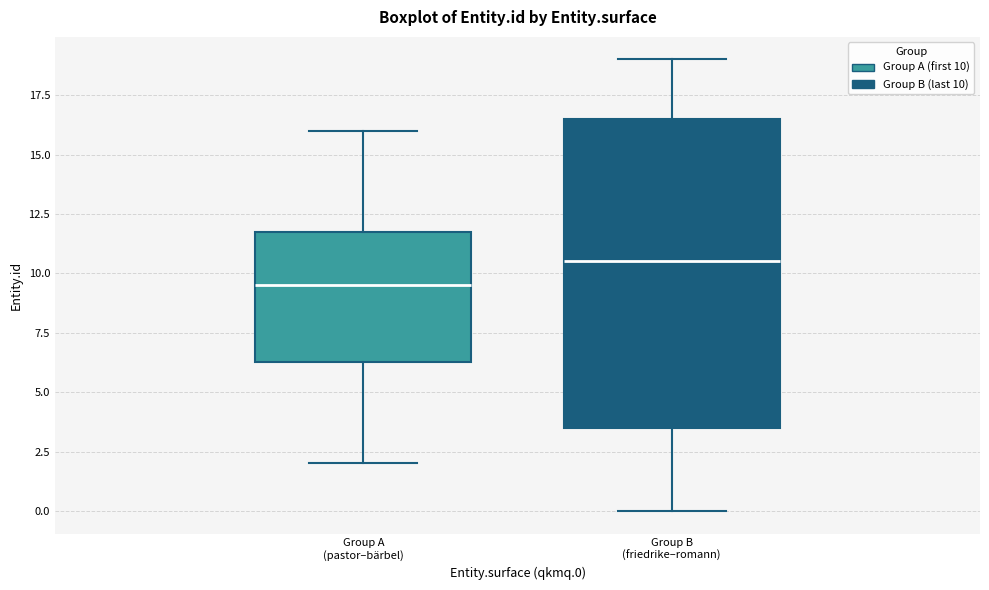

Comparing the boxes themselves (not the whiskers), which one is the tallest?

Group B (friedrike–romann)